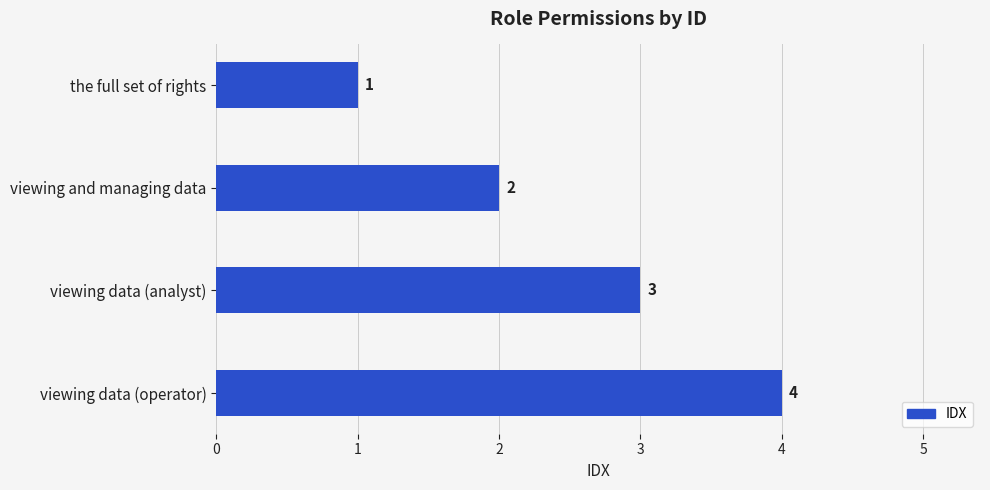

How many distinct data groups are displayed?

1